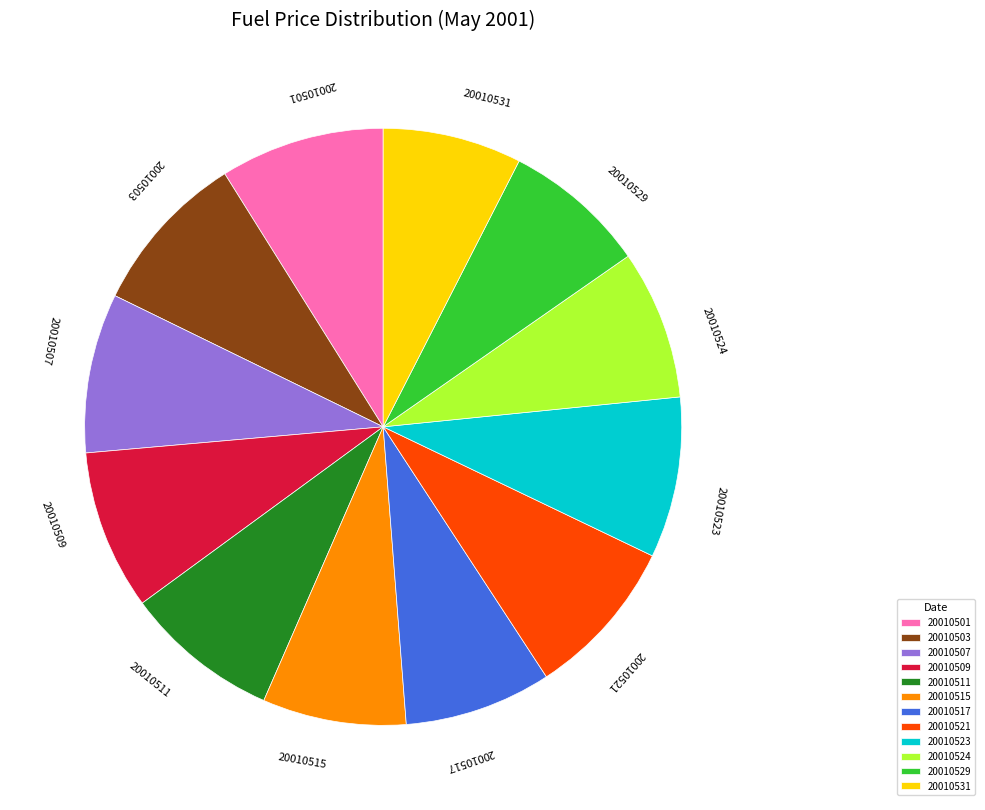

Combined, do 20010503 and 20010529 account for over 50%?

No